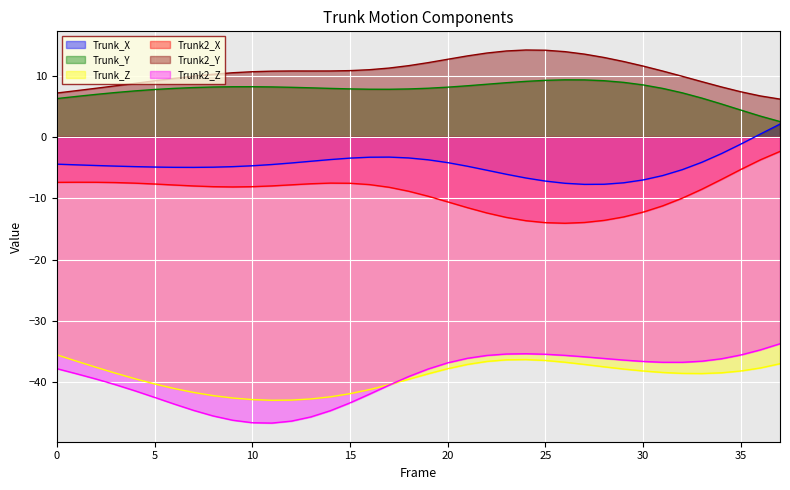

Between 22 and 8, which is larger?

8